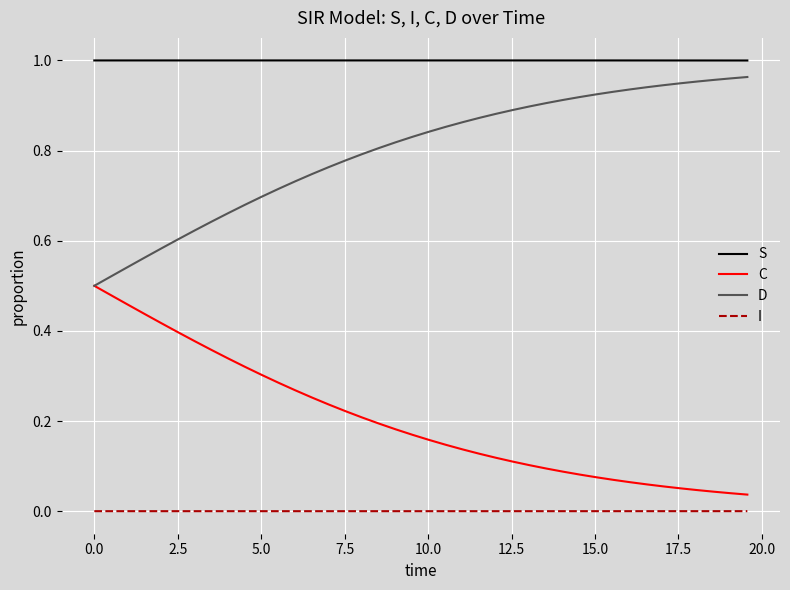

What is the sum of all C values?

8.1